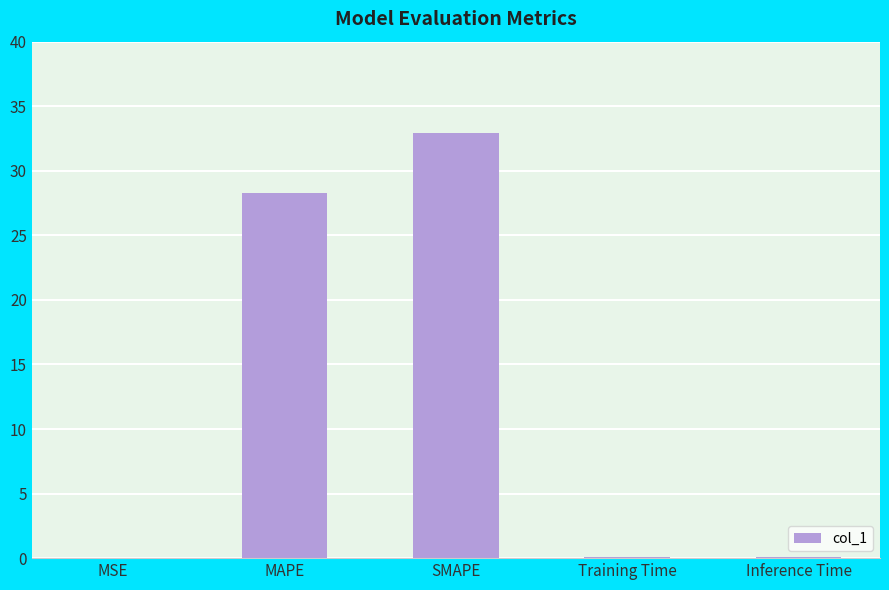

The value at Inference Time is 0.1. True or false?

True